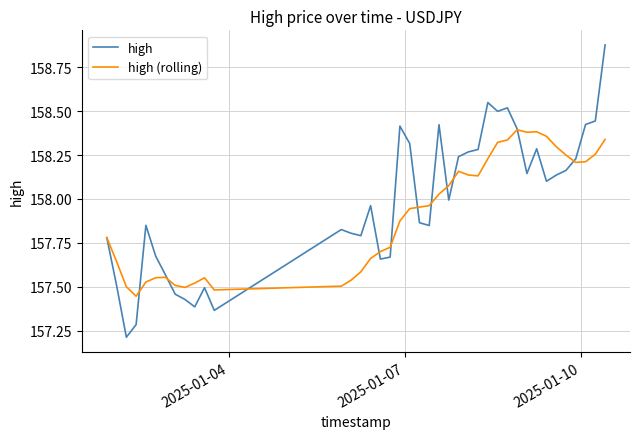

What is the minimum value shown in the chart?

157.2